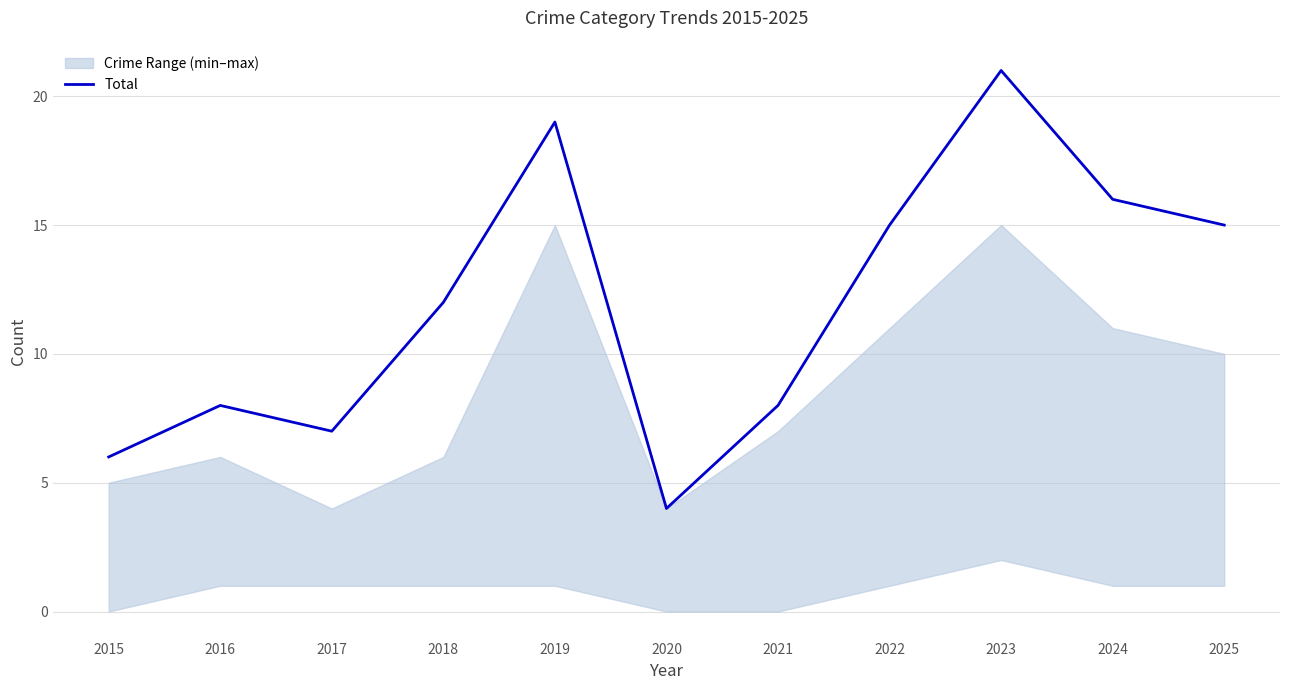

How many data points are above 12?

5